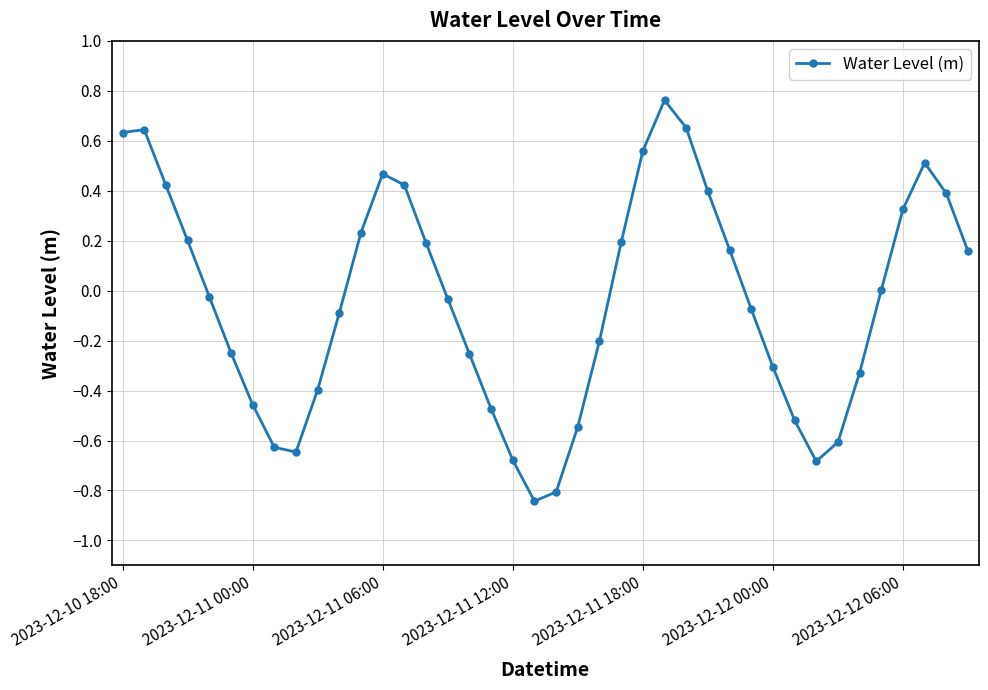

What is the difference between the maximum and minimum values?

1.6